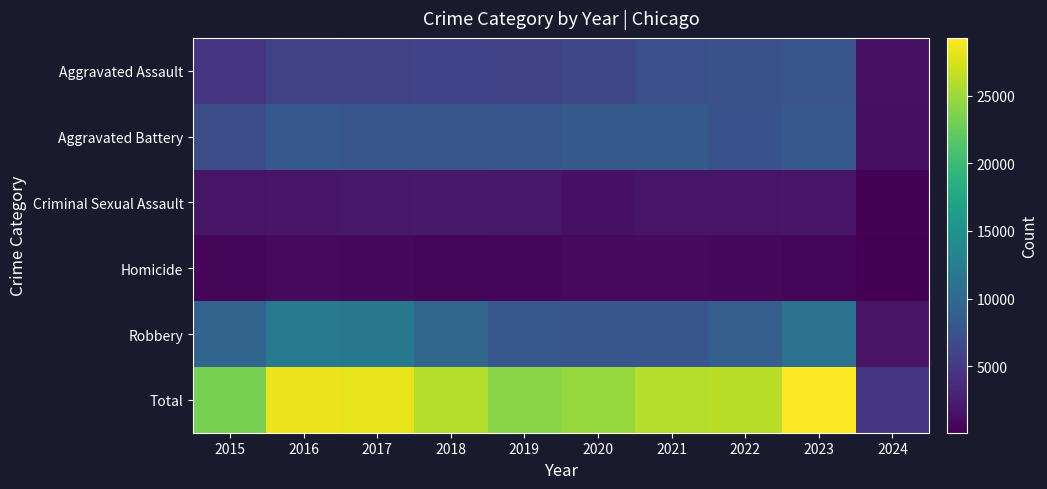

At which label is Aggravated Assault closest to 4530?

2015